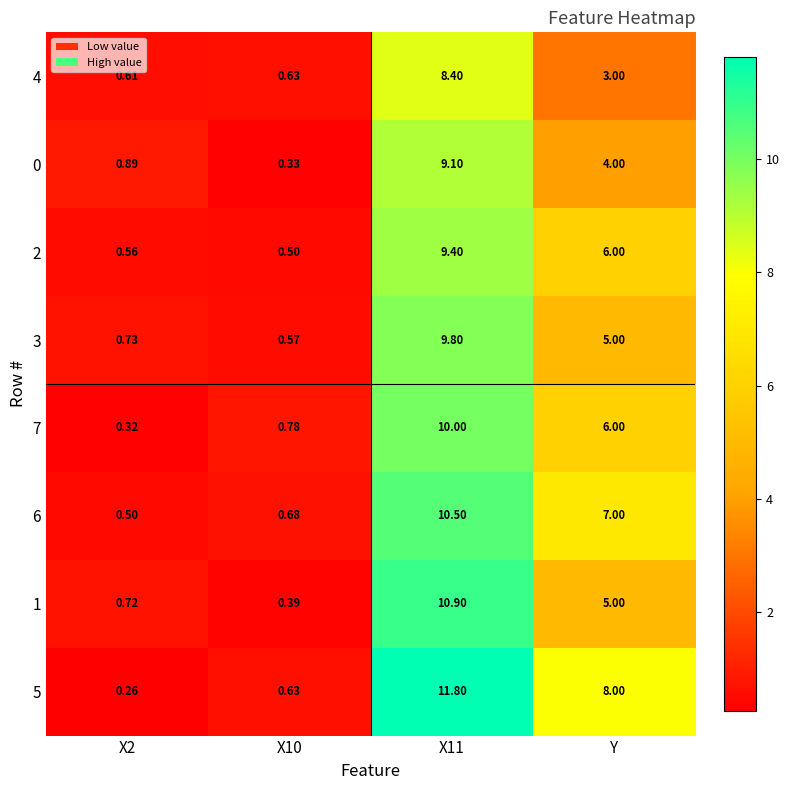

At which label is 3 closest to 5?

Y